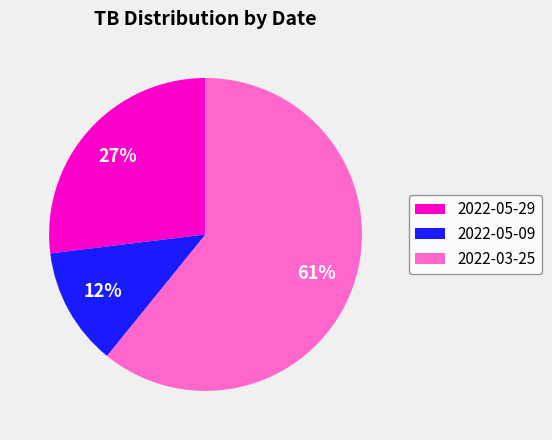

Which has a higher value, 2022-05-09 or 2022-05-29?

2022-05-29